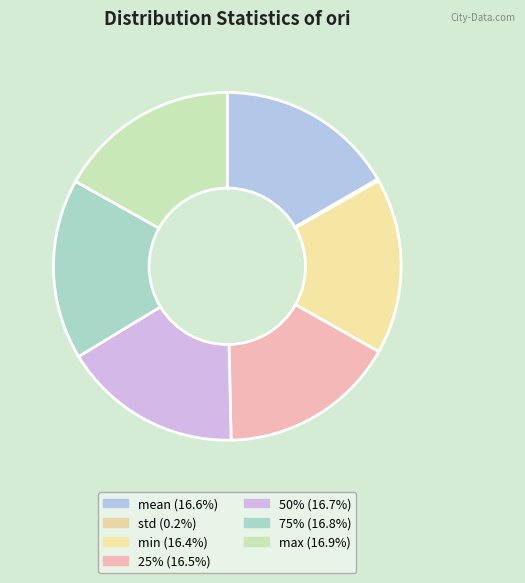

How many slices are in this pie chart?

7